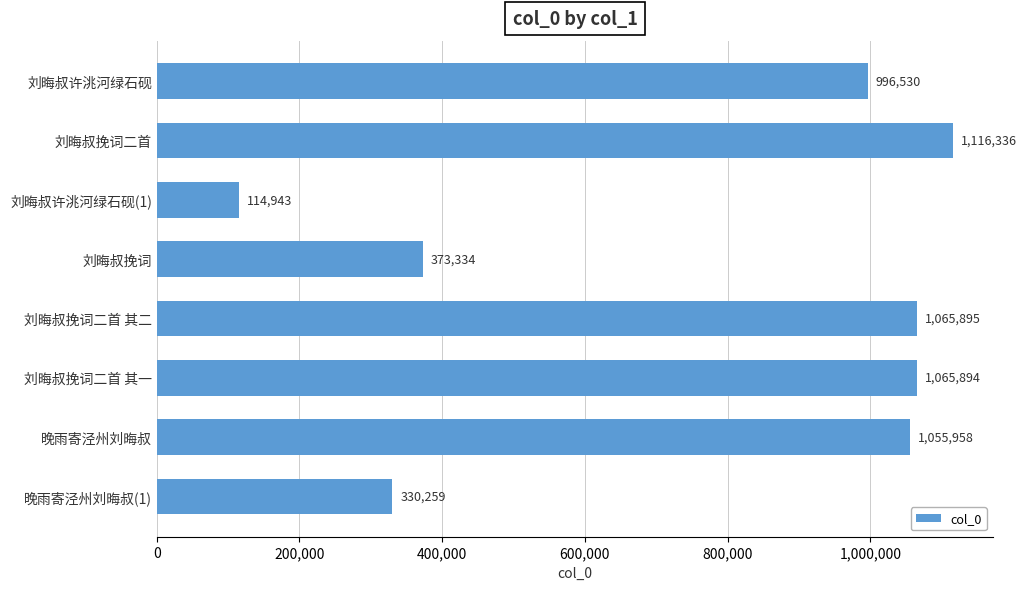

List the labels in order of value, largest first.

刘晦叔挽词二首, 刘晦叔挽词二首 其二, 刘晦叔挽词二首 其一, 晚雨寄泾州刘晦叔, 刘晦叔许洮河绿石砚, 刘晦叔挽词, 晚雨寄泾州刘晦叔(1), 刘晦叔许洮河绿石砚(1)